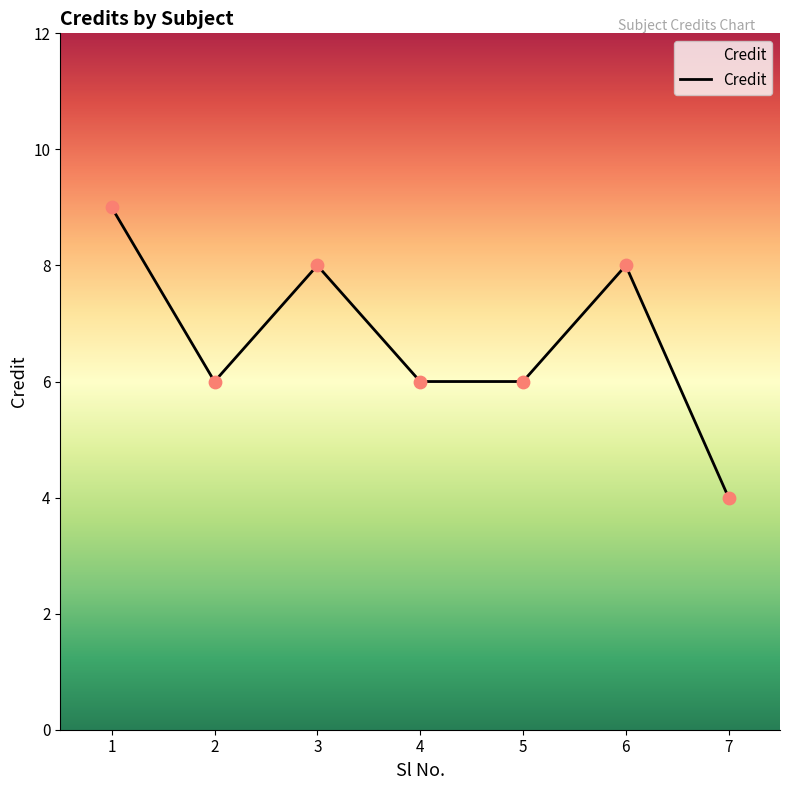

Between 5 and 3, which is larger?

3